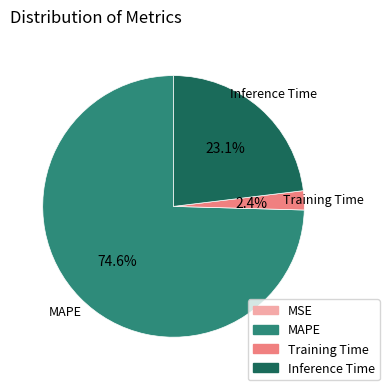

What percentage is NOT represented by Training Time?

97.6%